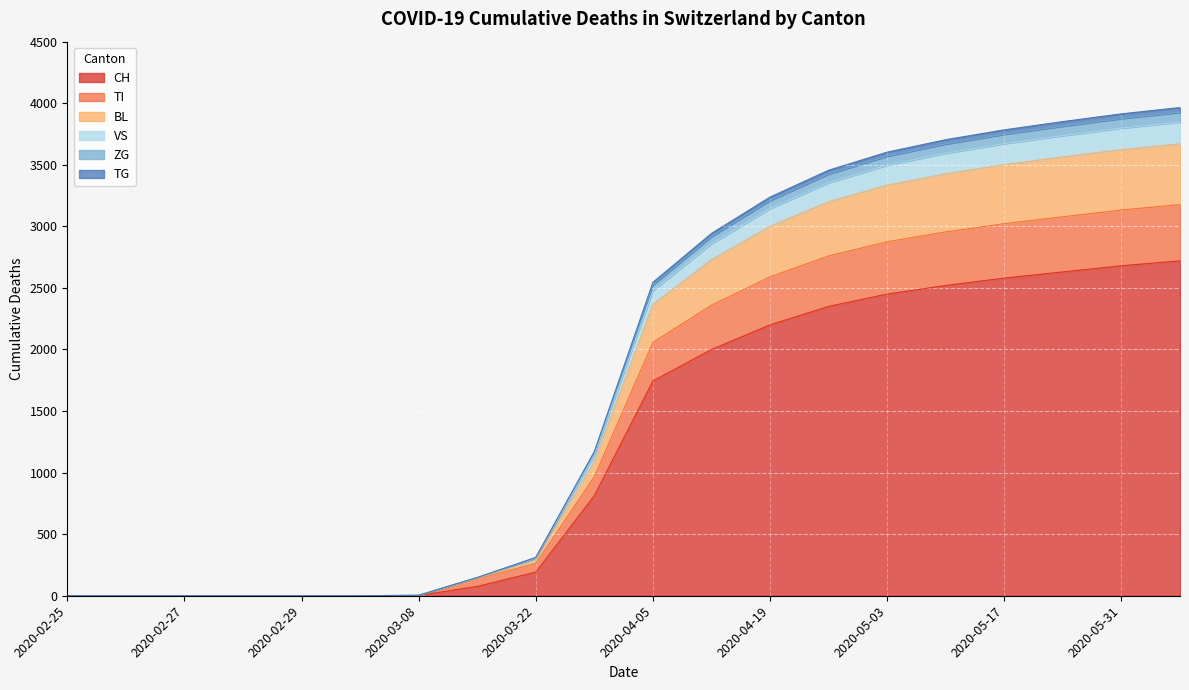

What is the total value across all series at 2020-03-15?

148